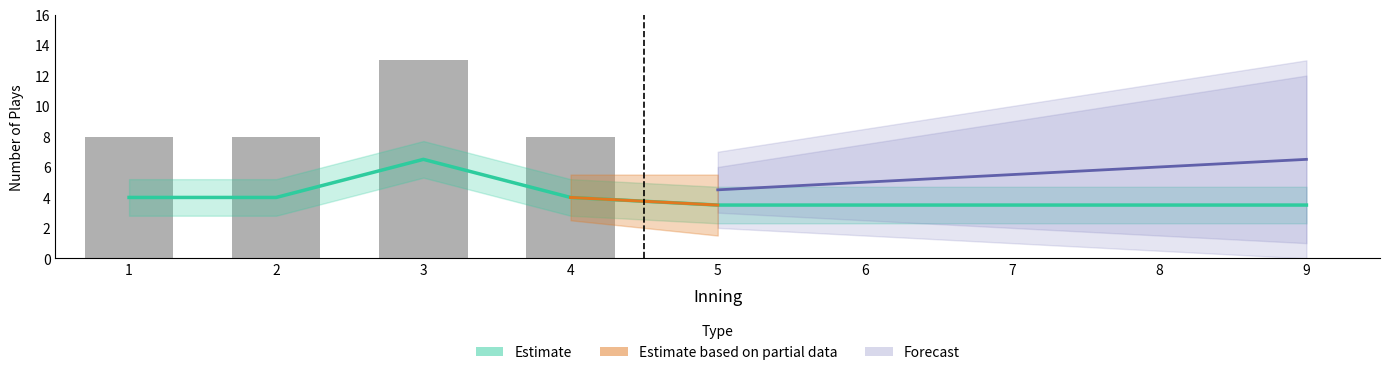

The Southeastern La. plays series shows 0 at 7. True or false?

True